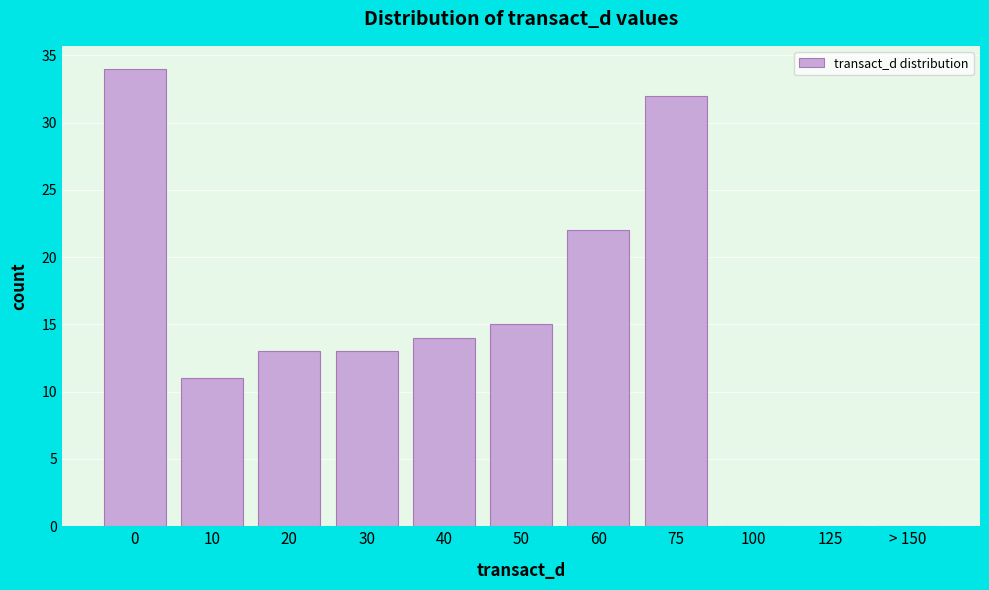

Reading left to right, list all the values displayed in this chart.

0=34	10=11	20=13	30=13	40=14	50=15	60=22	75=32	100=0	125=0	> 150=0